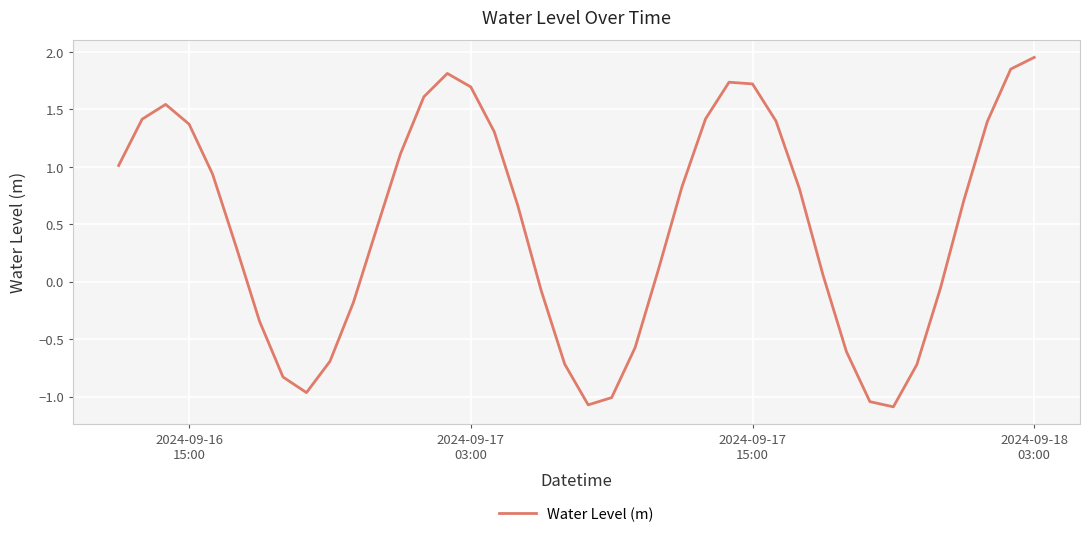

What is the smallest value displayed?

-1.1